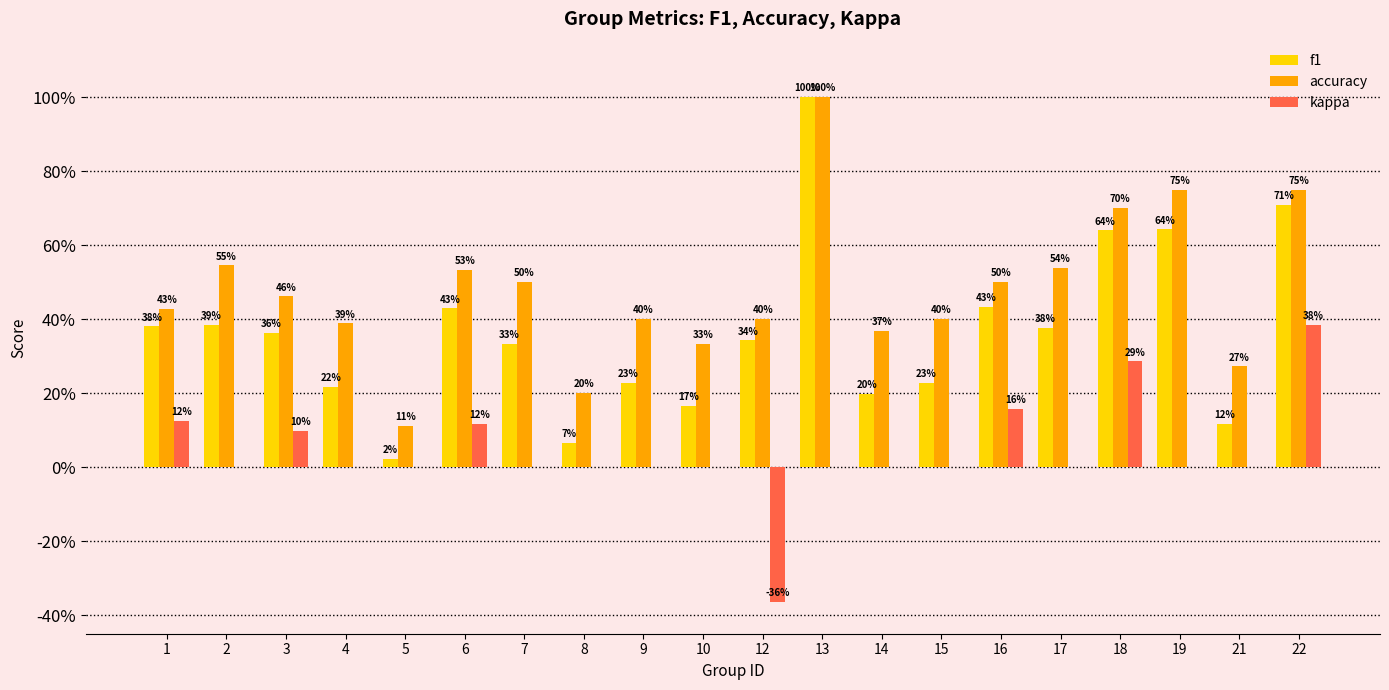

Are the bars horizontal?

No